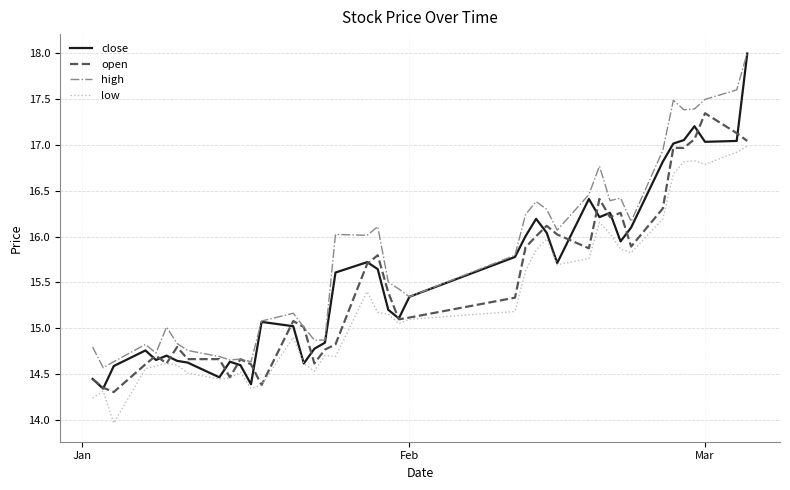

Which series has the widest spread of values?

close